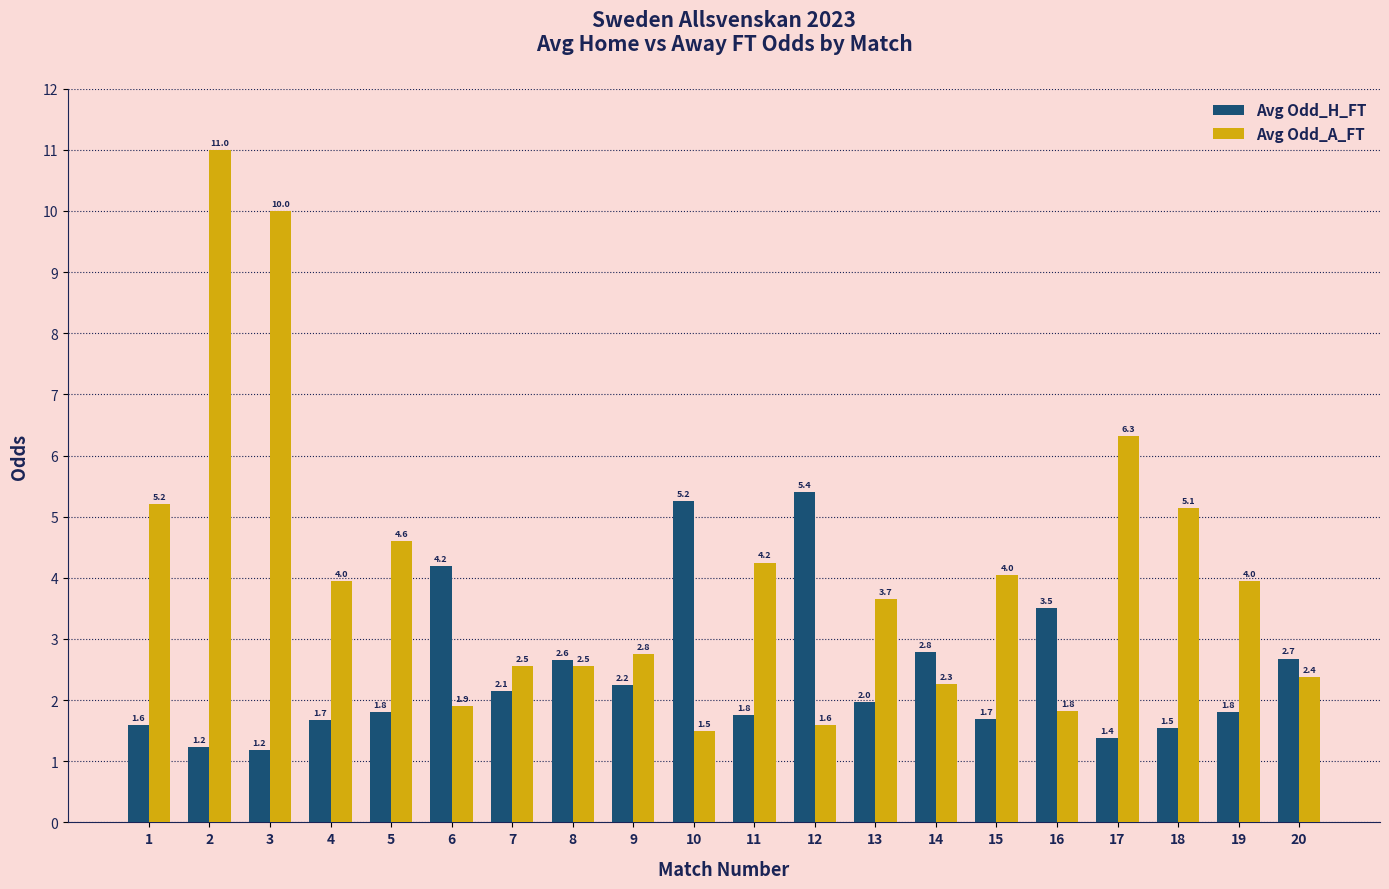

What is the spread (max minus min) of values at 12?

3.8